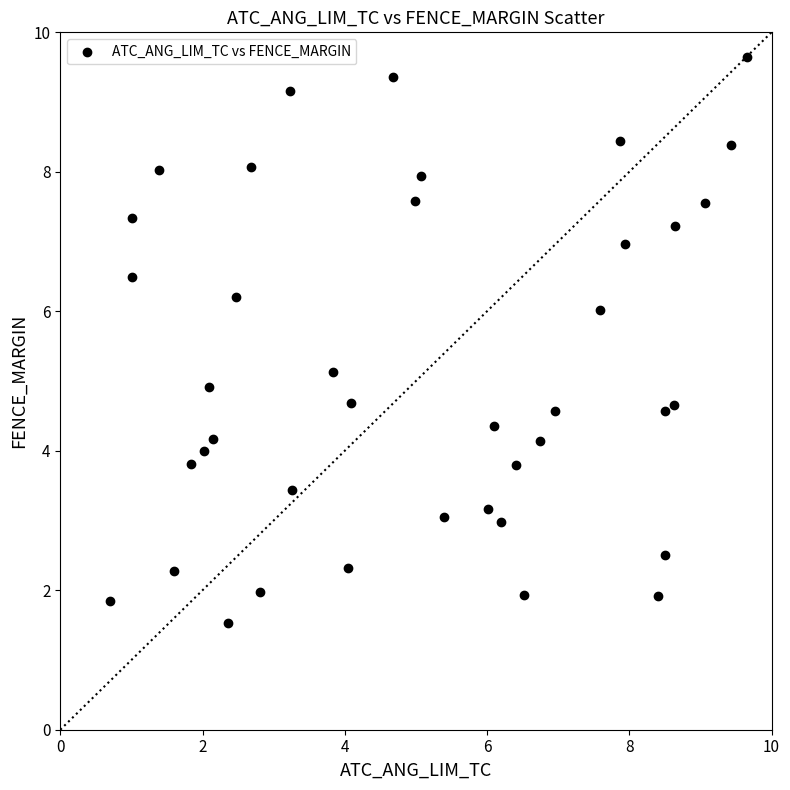

What is the range of Y values (max minus min)?

8.1